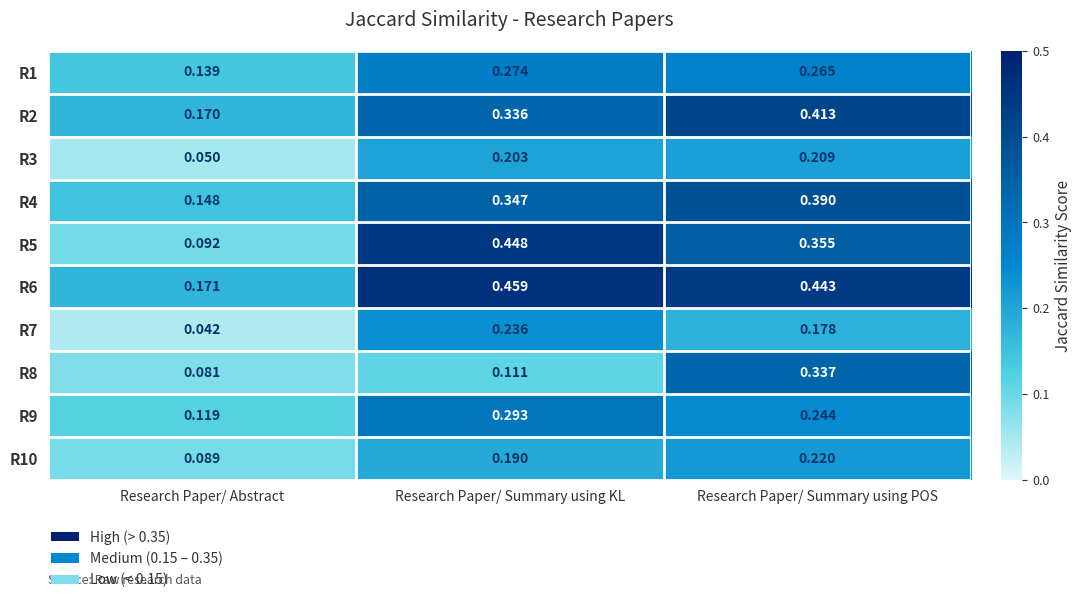

At which category is the sum across all series the highest?

Research Paper/ Summary using POS